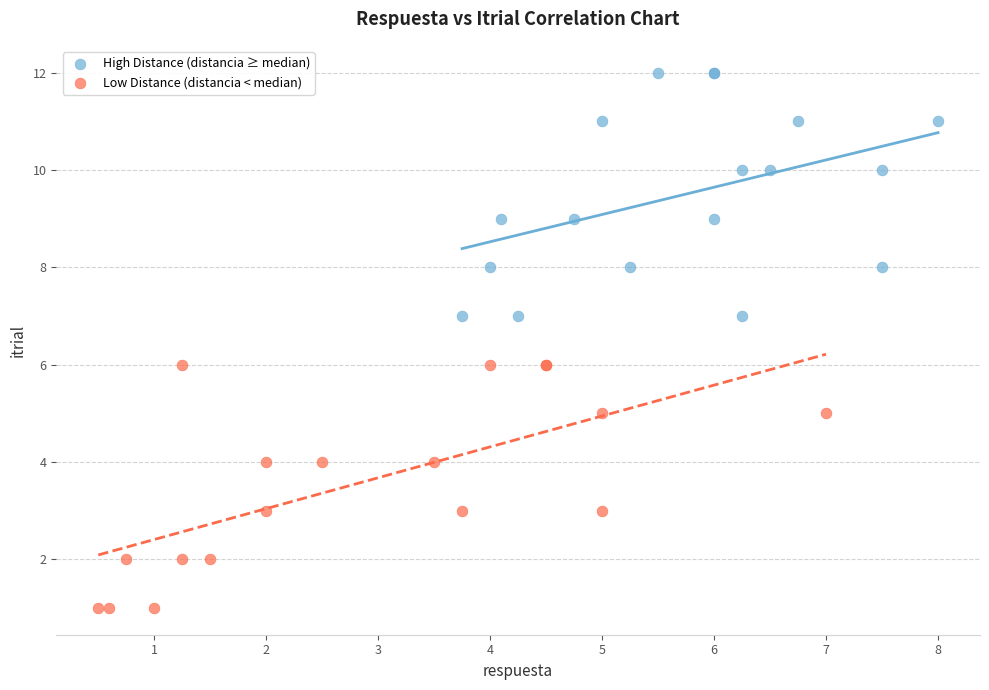

Which series reaches the minimum Y coordinate?

Low Distance (distancia < median)